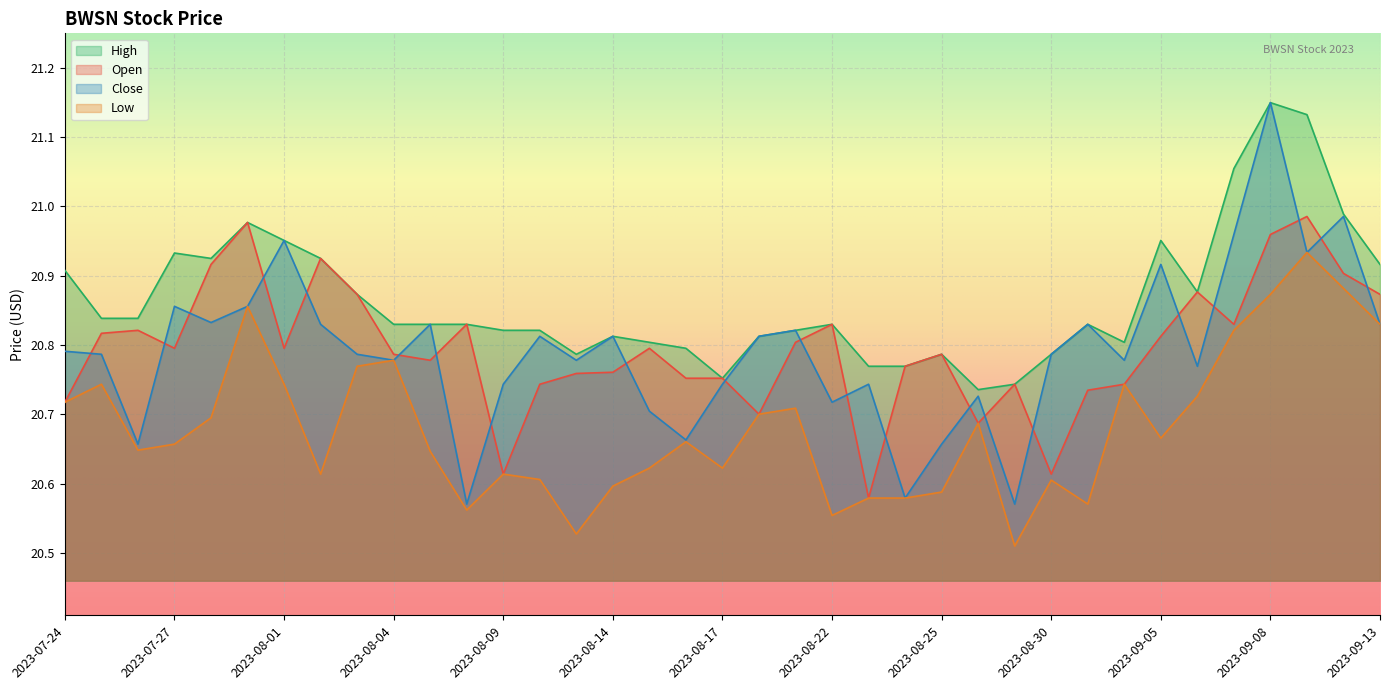

Which series has the largest total across all categories?

High